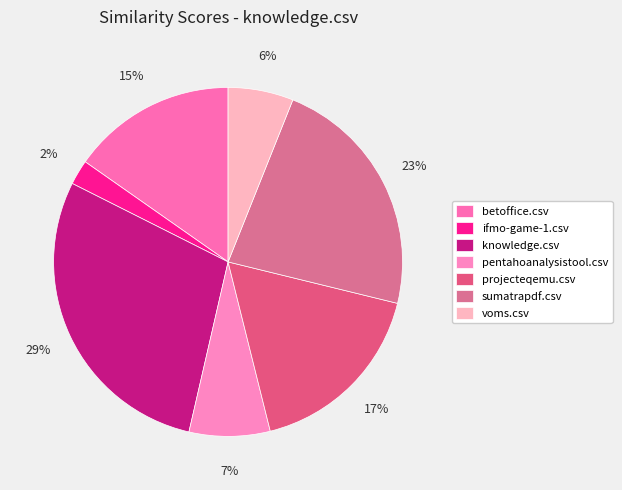

Do pentahoanalysistool.csv and voms.csv together represent more than half of the pie?

No